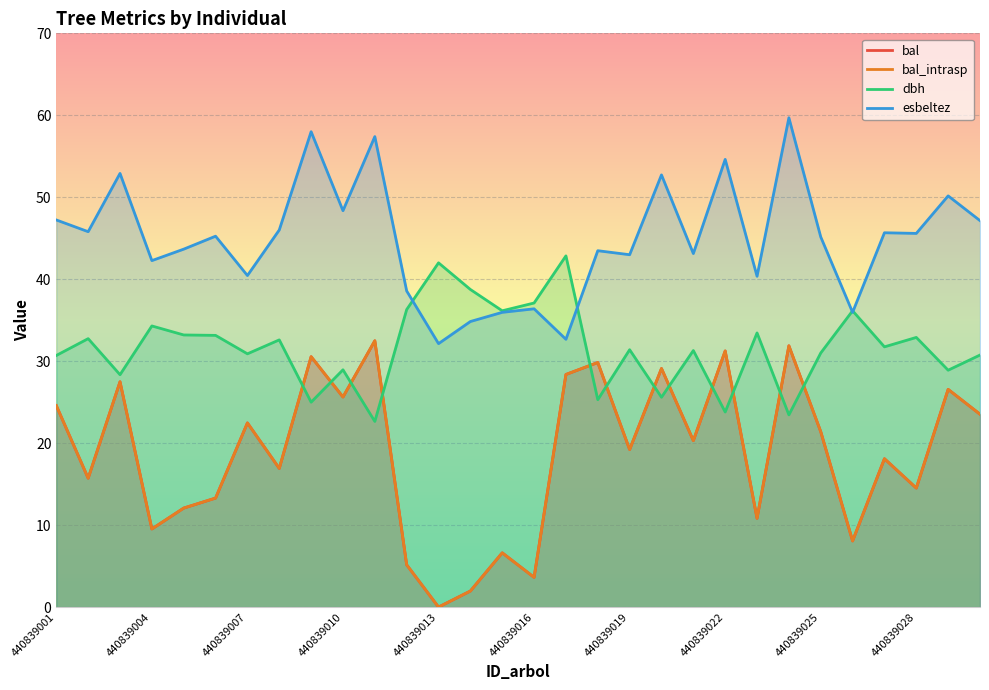

Is the value of dbh at 440839029 greater than the value of bal at 440839022?

No